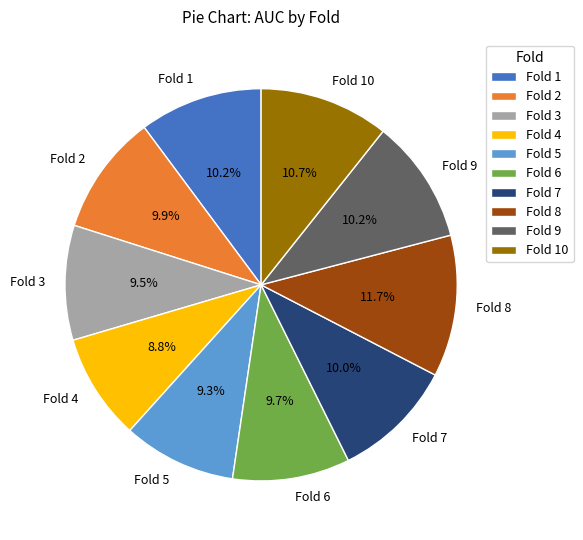

To the nearest percent, what percentage of the pie is Fold 8?

12%